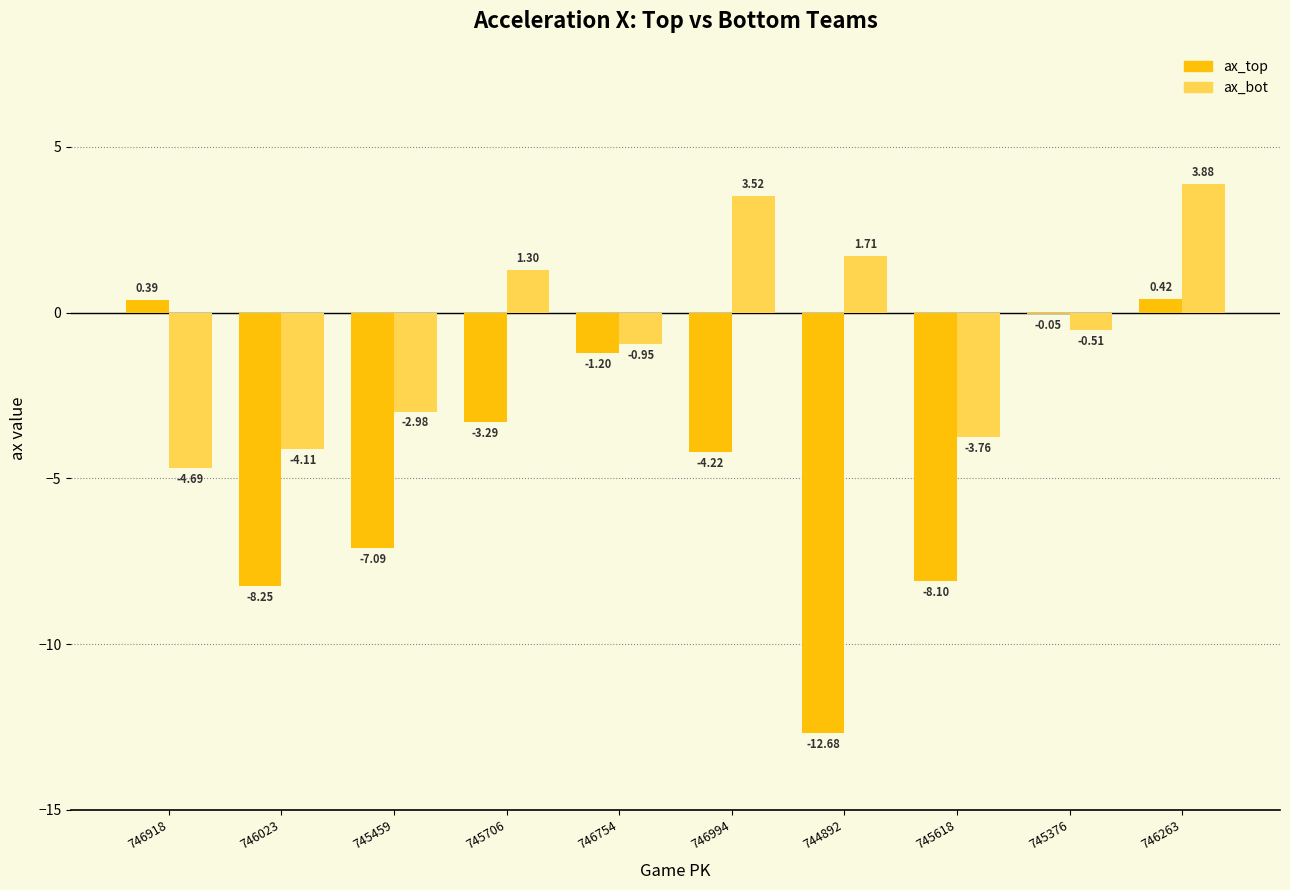

Which series has the largest total across all categories?

ax_bot